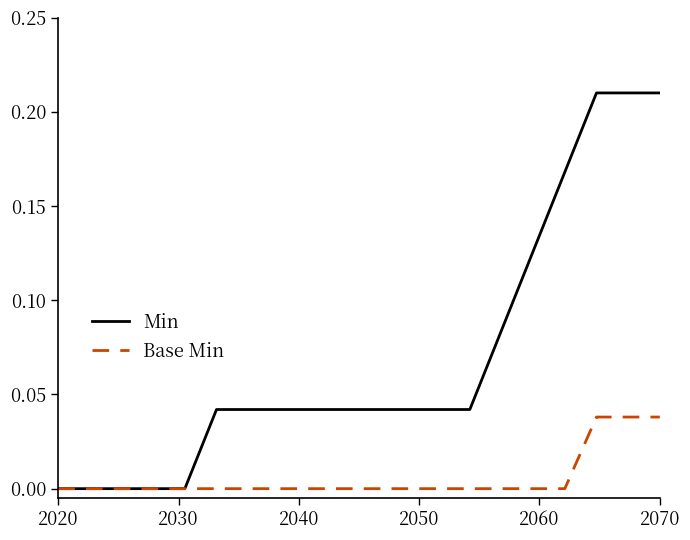

Which series has the largest total across all categories?

Min